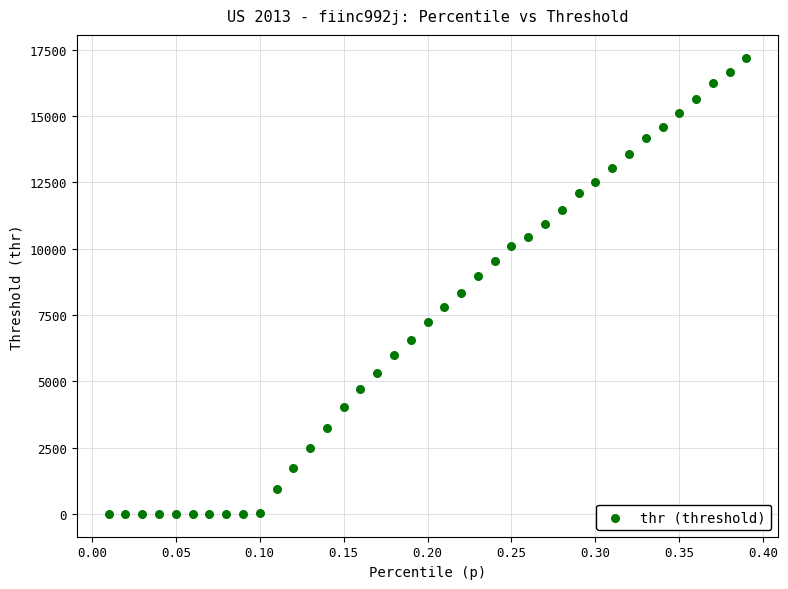

What is the range of X values (max minus min)?

0.4